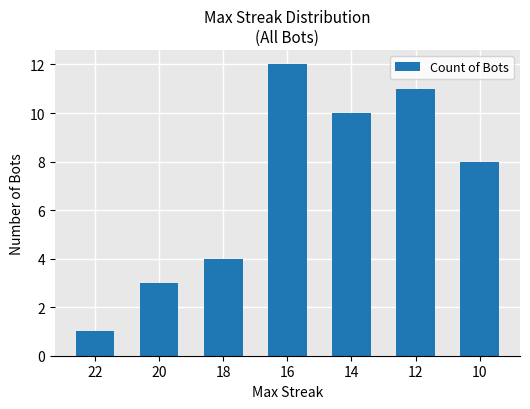

Reading left to right, list all the values displayed in this chart.

1	3	4	12	10	11	8